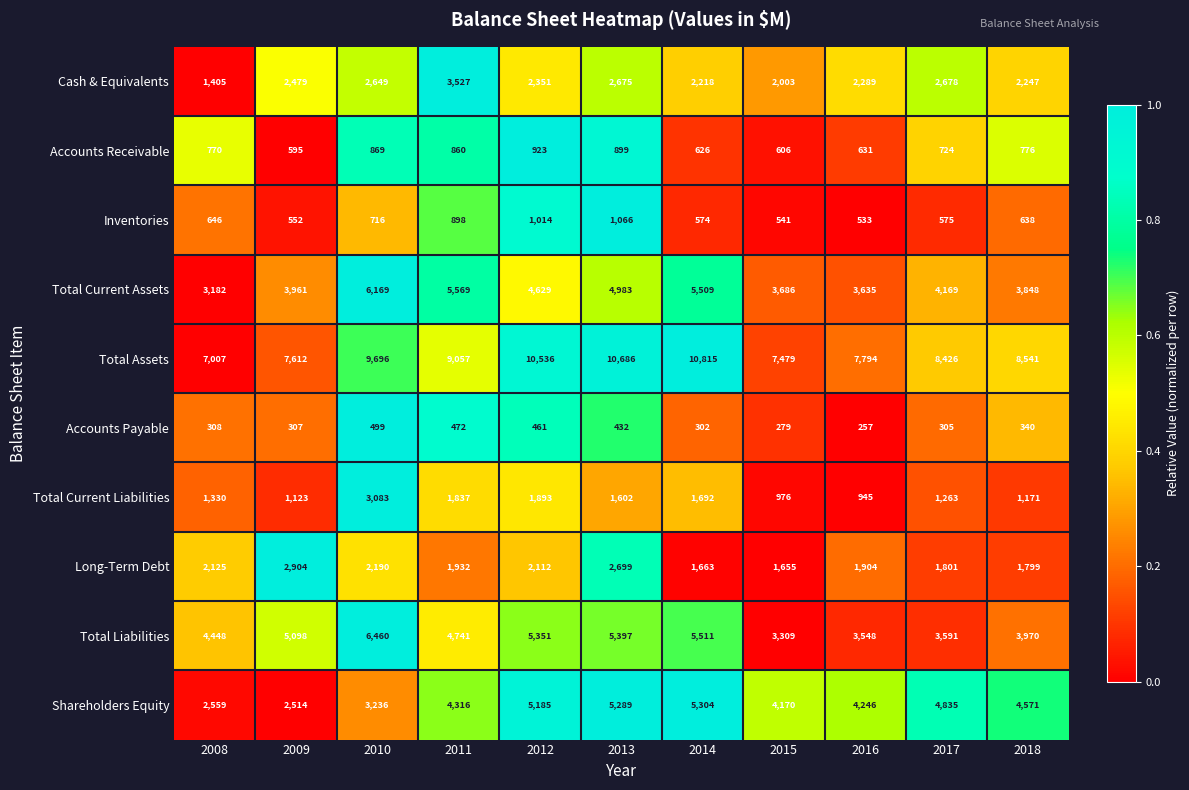

How many categories are shown in the chart?

11